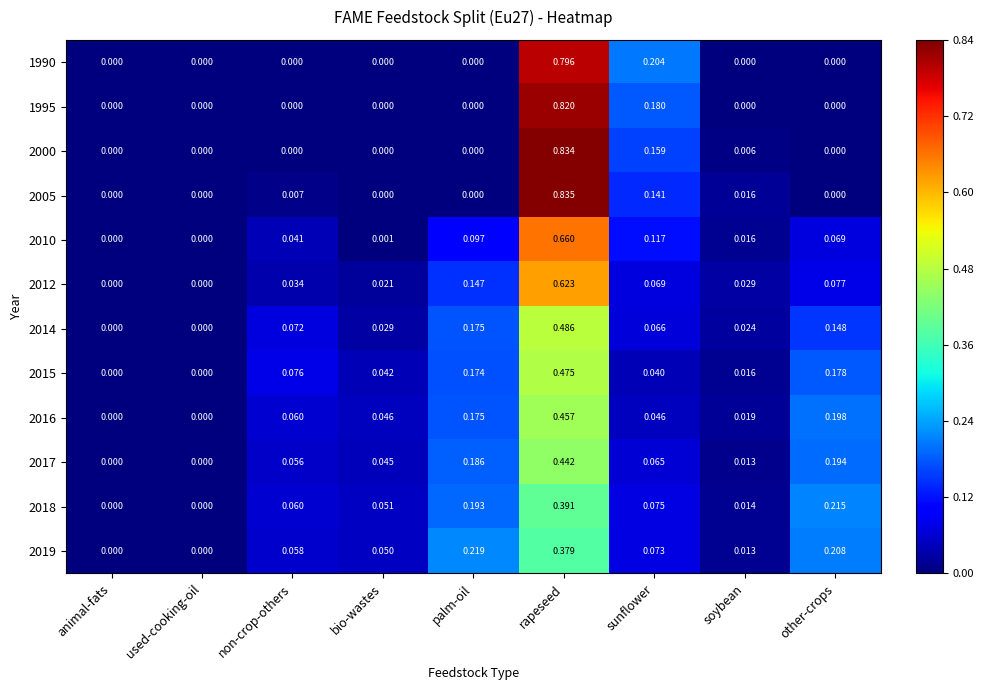

Is the value of 1990 at rapeseed greater than the value of 2014 at used-cooking-oil?

Yes